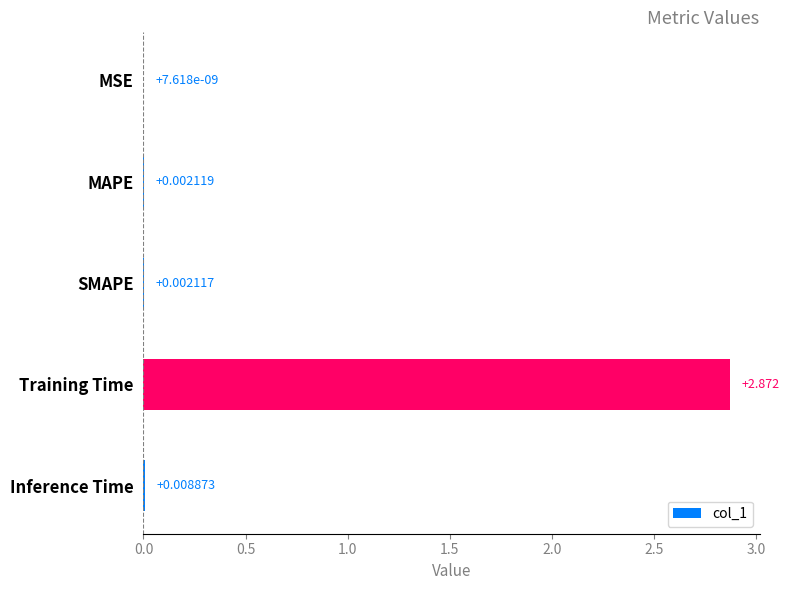

Between Inference Time and SMAPE, which is larger?

Inference Time